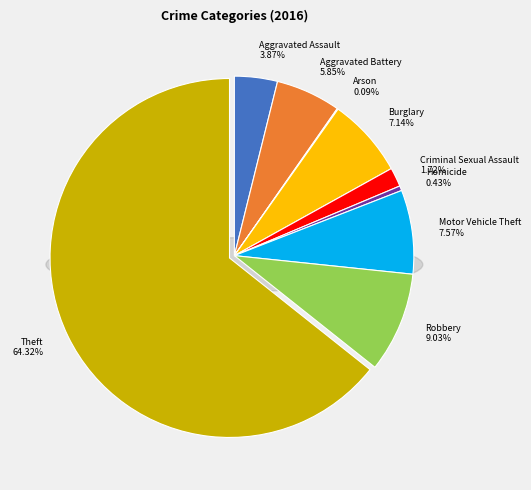

What is the largest slice in the pie chart?

Theft